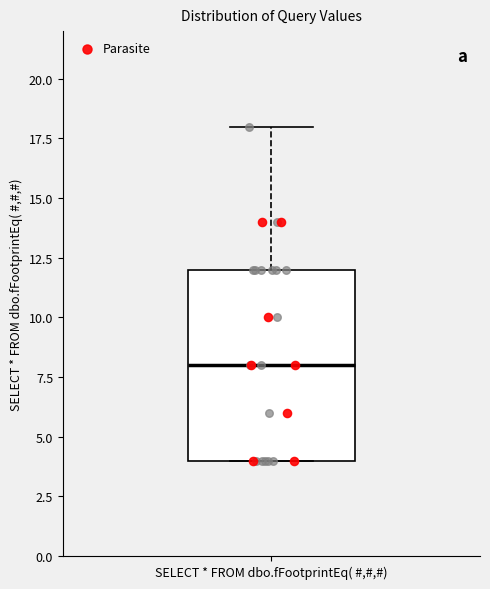

Where does the upper whisker of the box for SELECT * FROM dbo.fFootprintEq( #,#,#) end on the y-axis? The values are not printed on the chart, so give them approximately, as read against the axis.

18